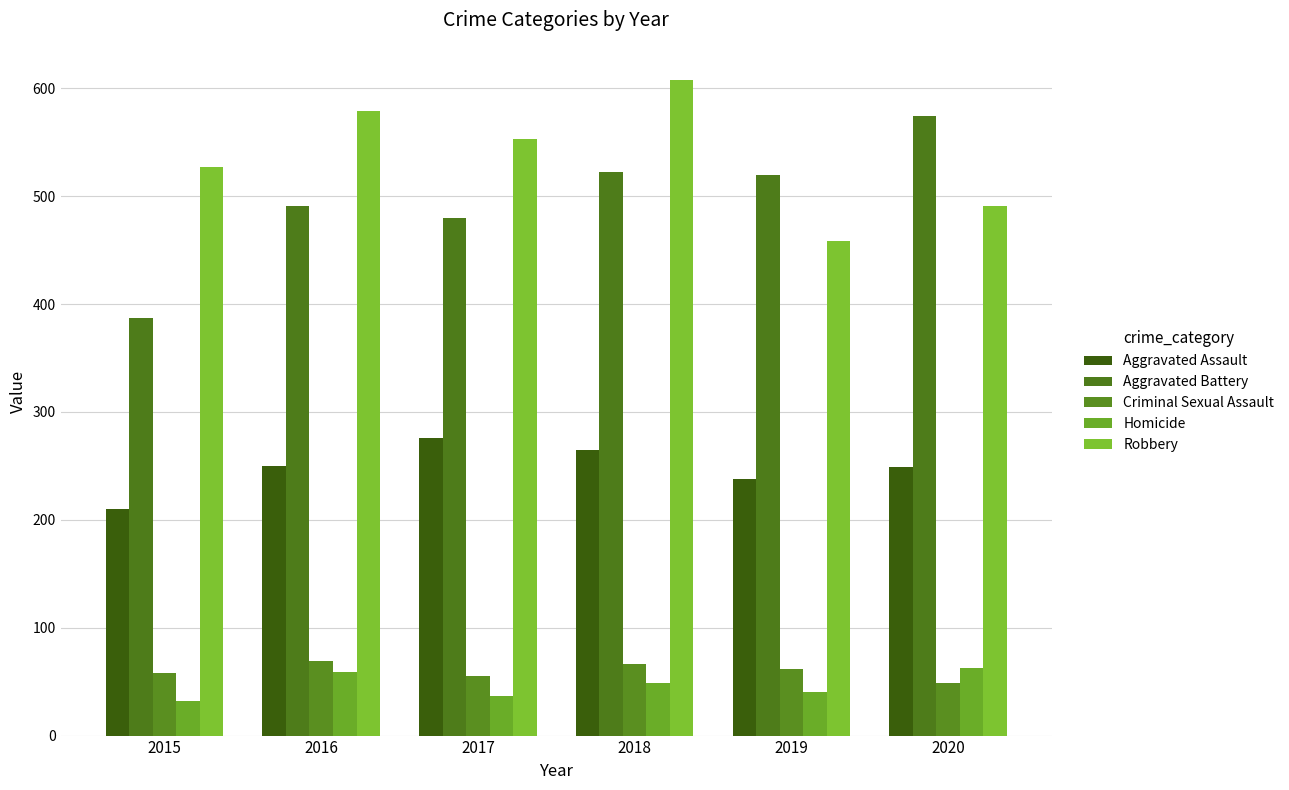

What is the maximum value shown in the chart?

608